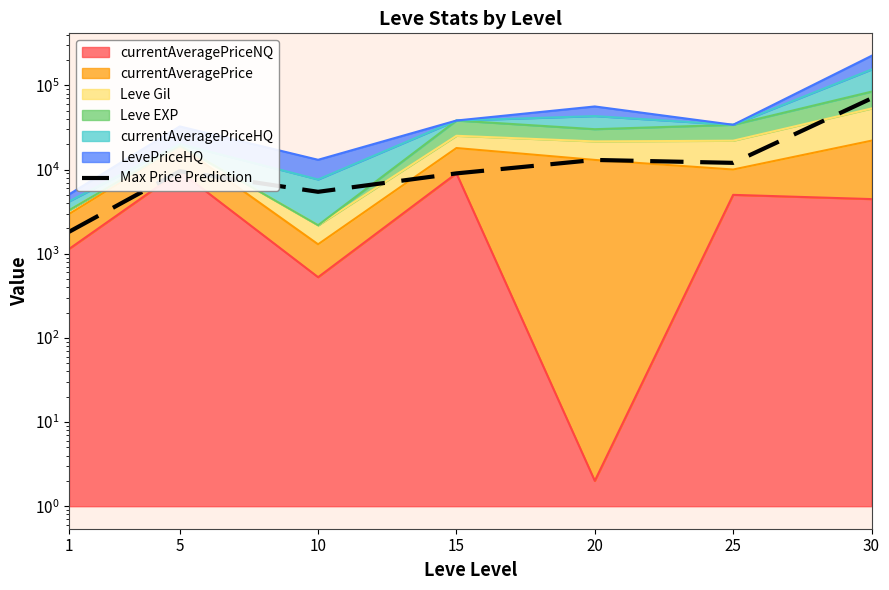

How many lines are shown in the chart?

1